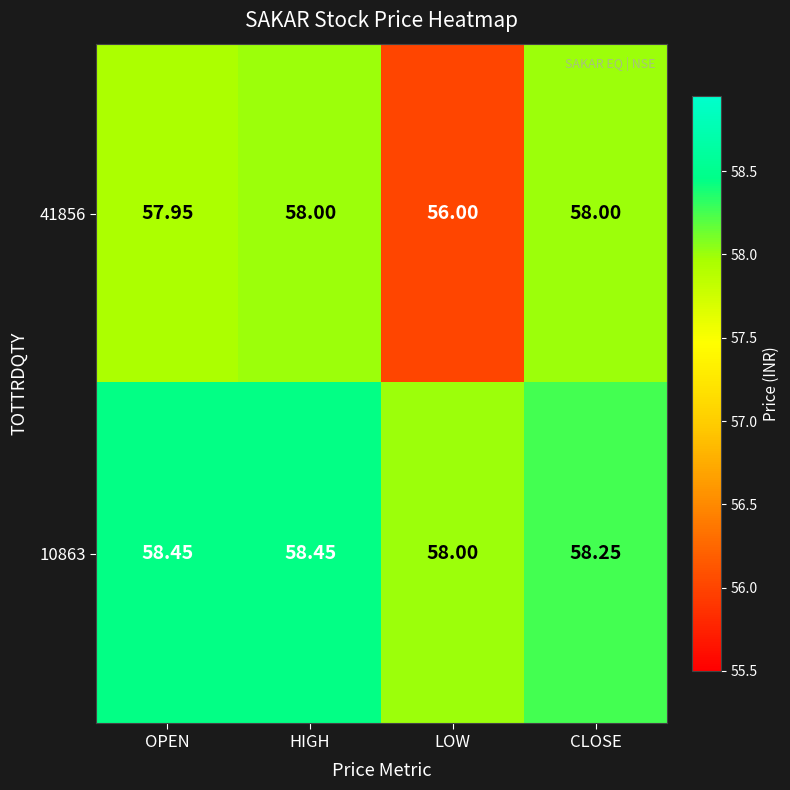

What is the greatest value displayed?

58.5